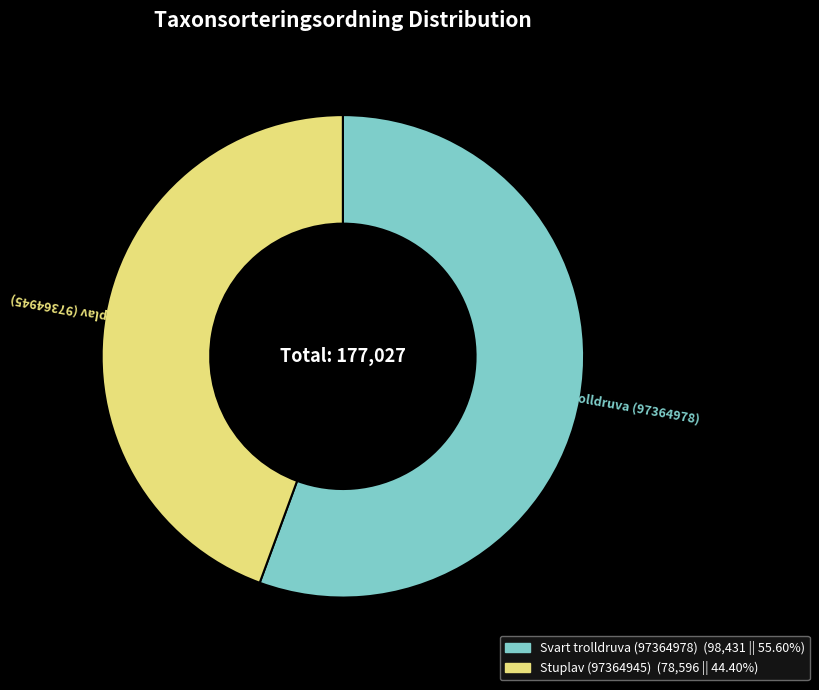

What is the smallest slice in the pie chart?

Stuplav (97364945)